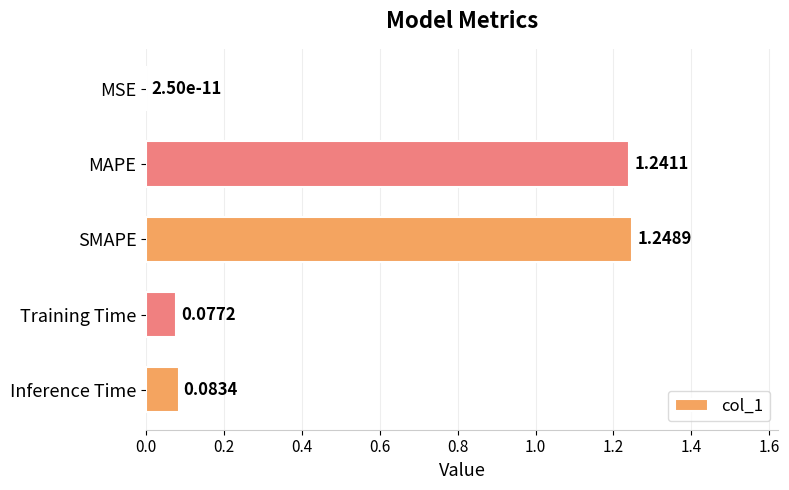

At which label is the value closest to 0?

MSE